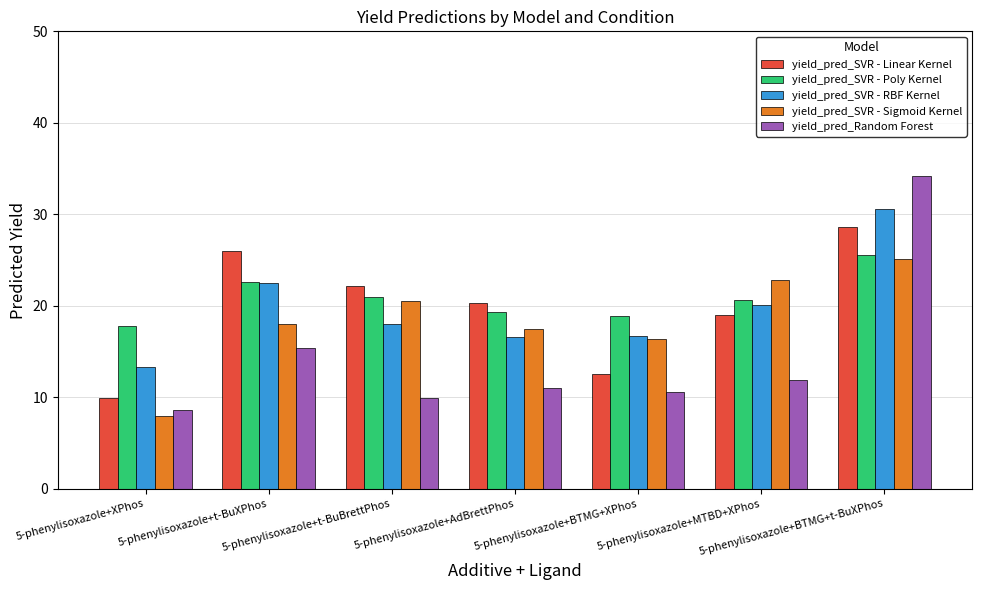

At how many categories does at least one series exceed 31?

1